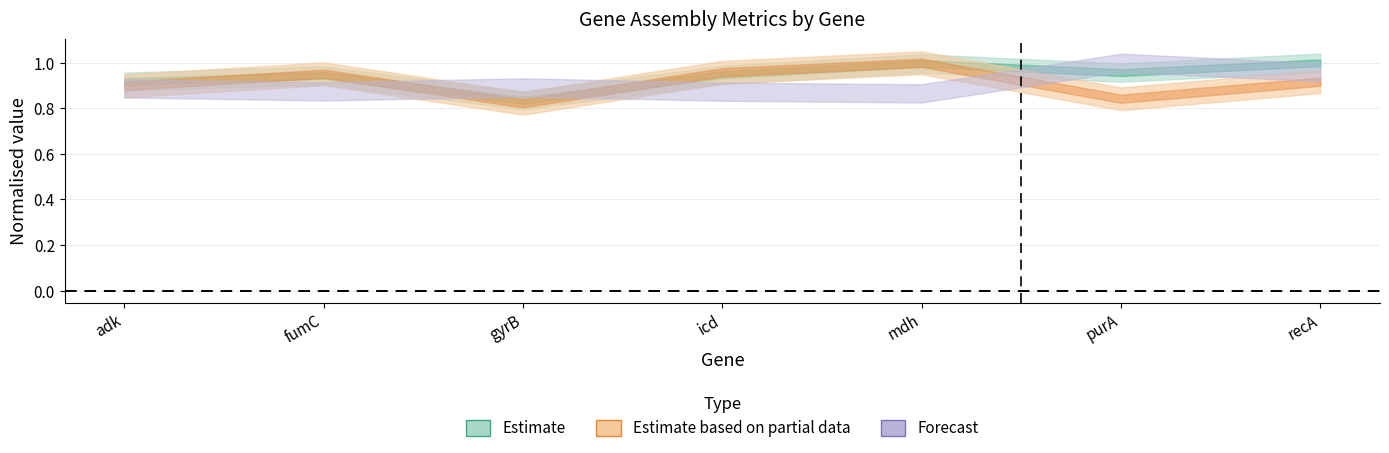

At which category does the chart reach its minimum across all series?

gyrB